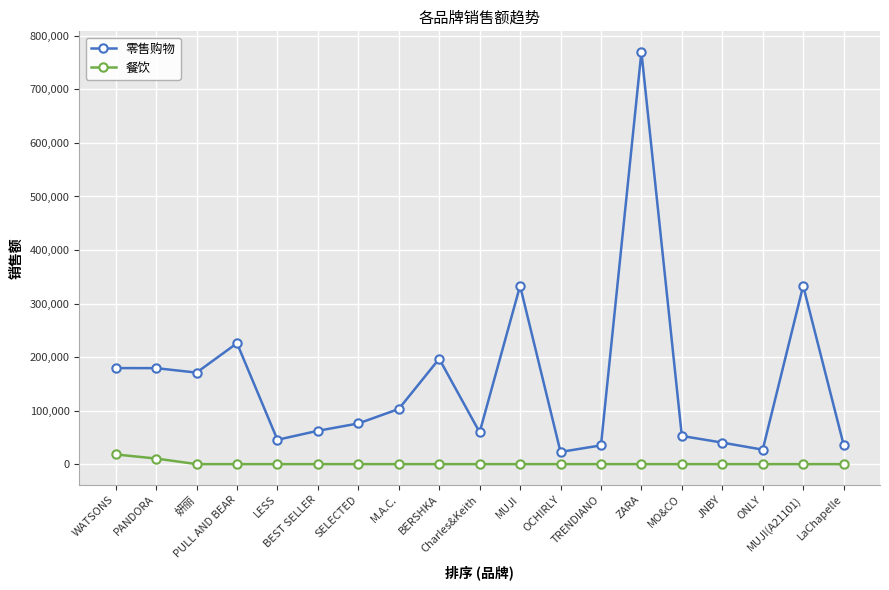

What are all the series names shown in the legend?

零售购物, 餐饮